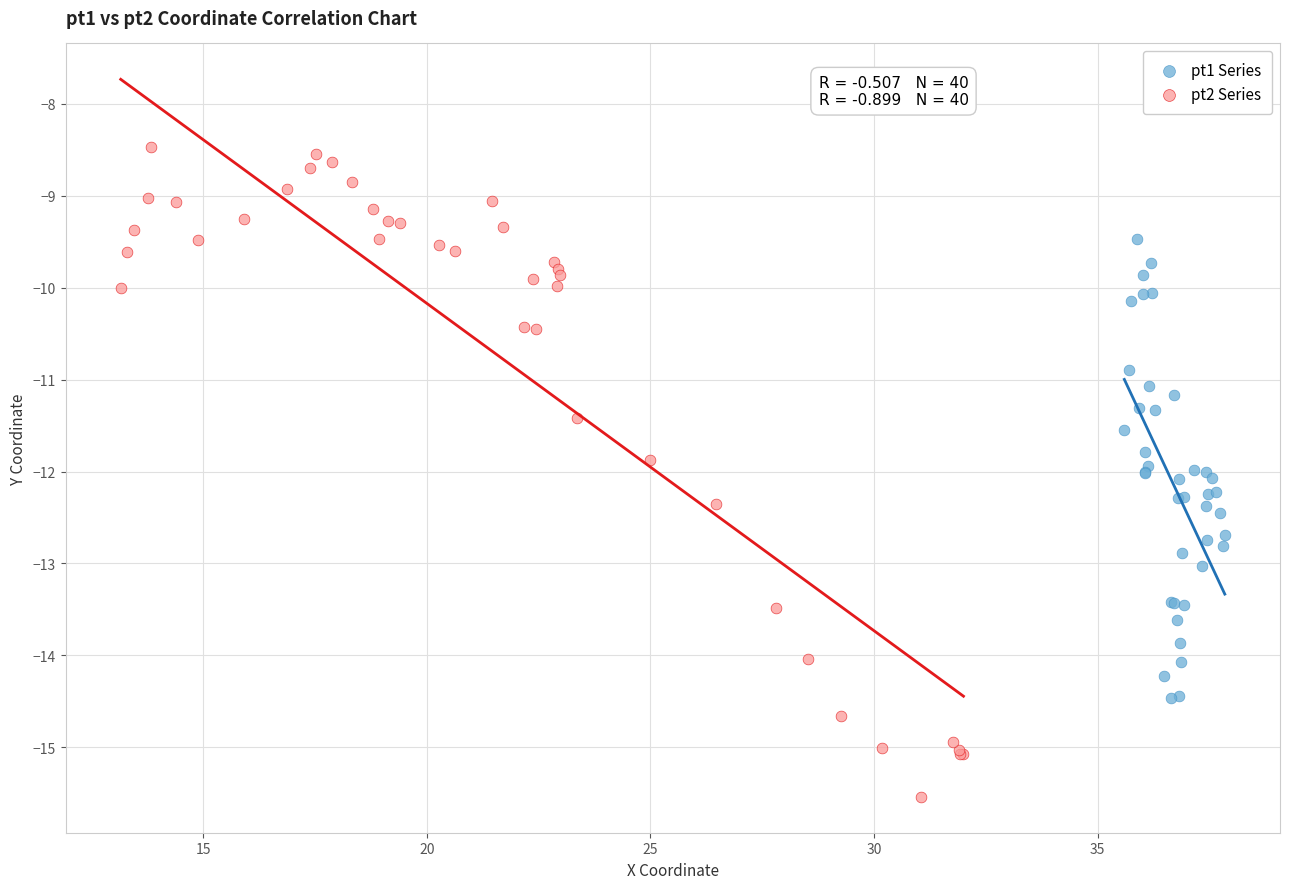

Which series reaches the maximum Y coordinate?

pt2 Series